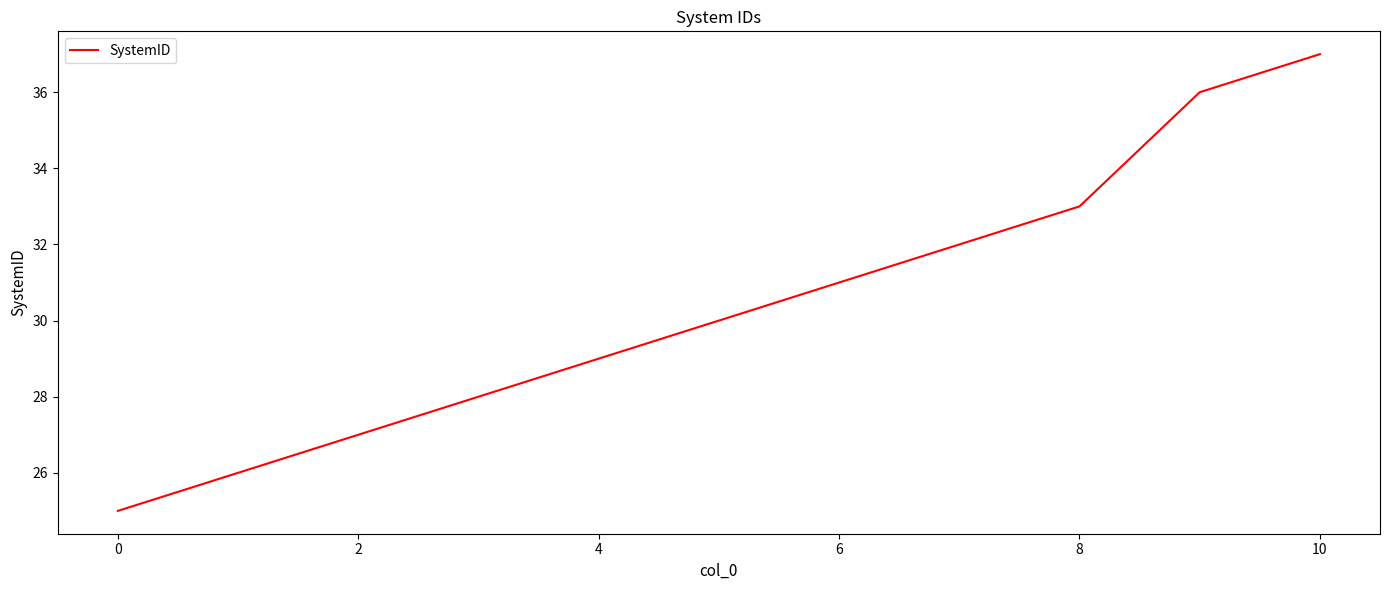

How many categories are shown in the chart?

11